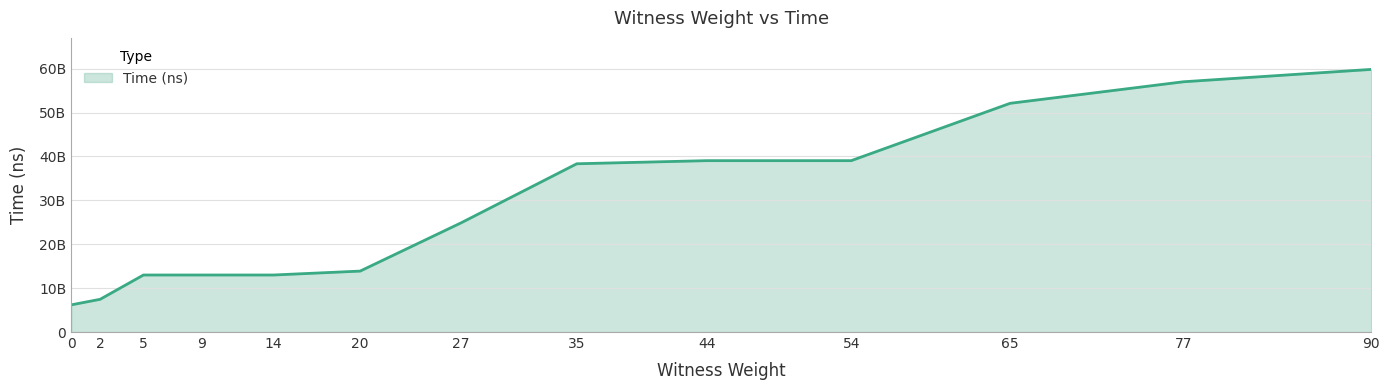

What is the sum of all values?

376855417200